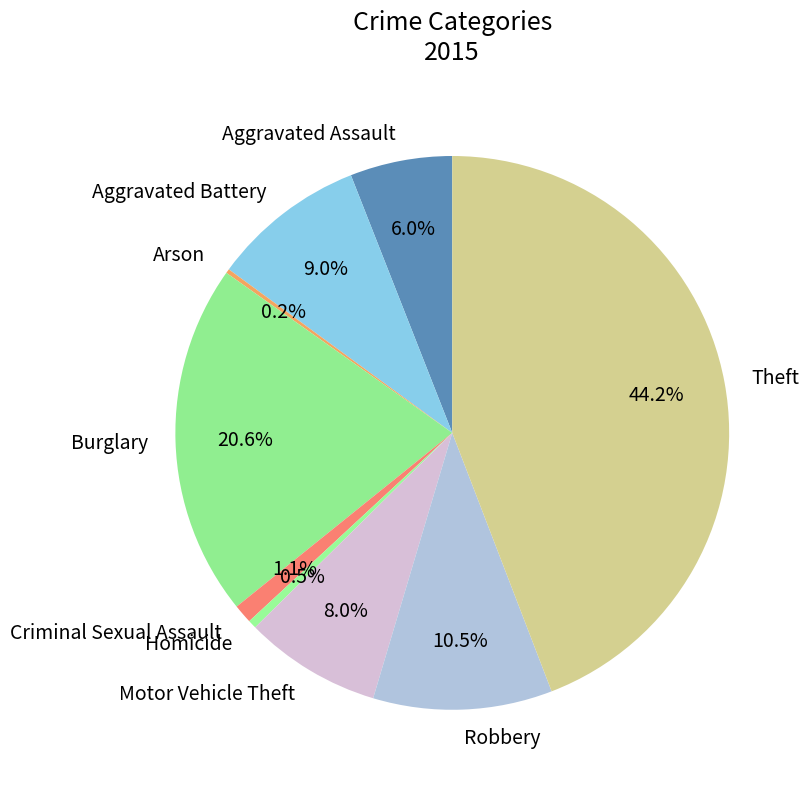

Is it true that Criminal Sexual Assault is 1% of the pie?

True